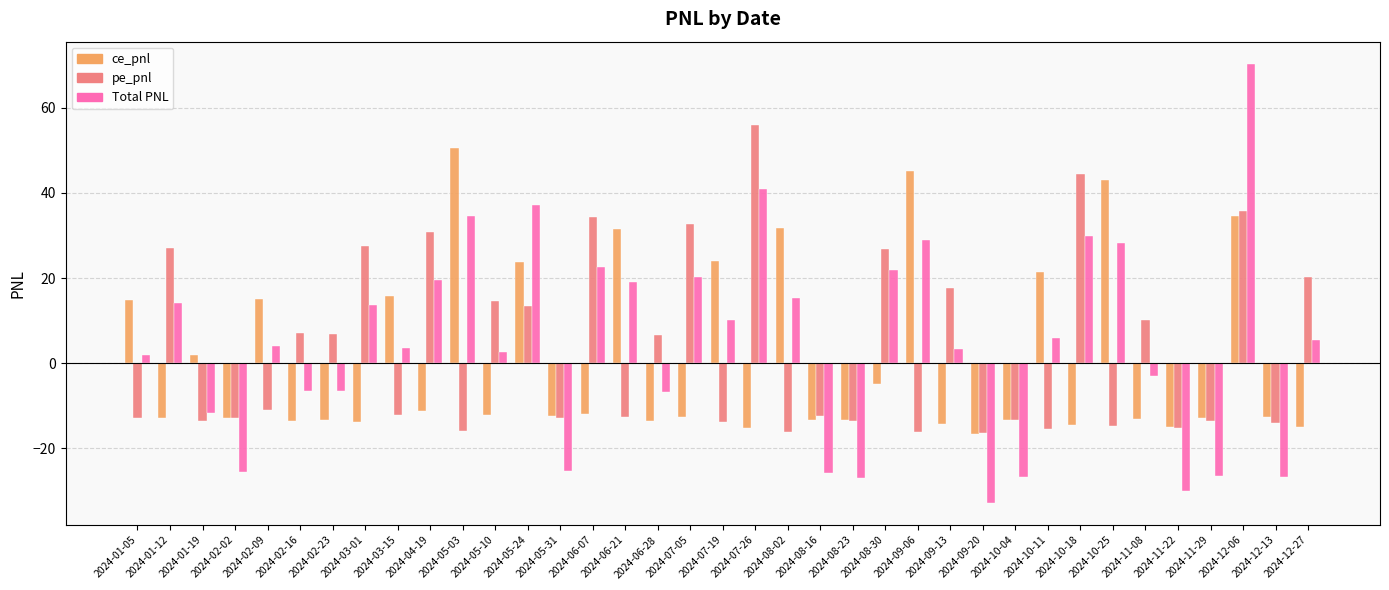

What is the difference between the second highest and minimum values in the ce_pnl series?

61.7